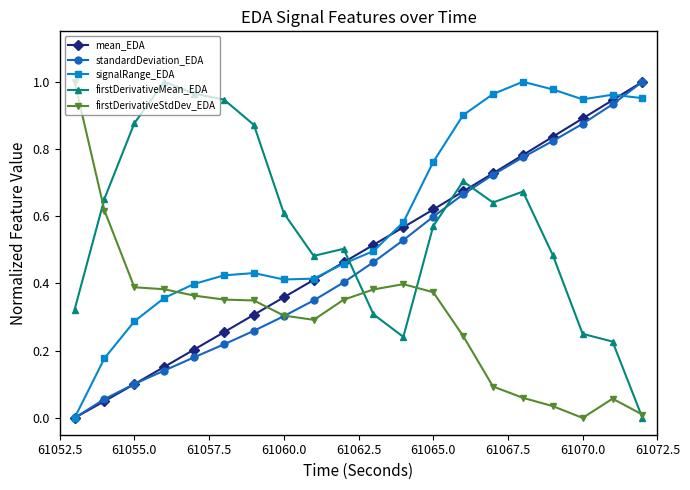

True or false: standardDeviation_EDA has more than 1 interior local peaks.

False